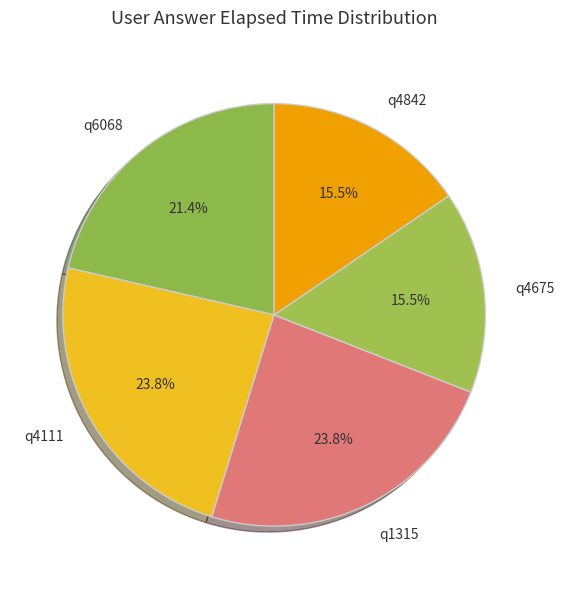

To the nearest percent, what is the difference between the largest and smallest slice percentages?

8%